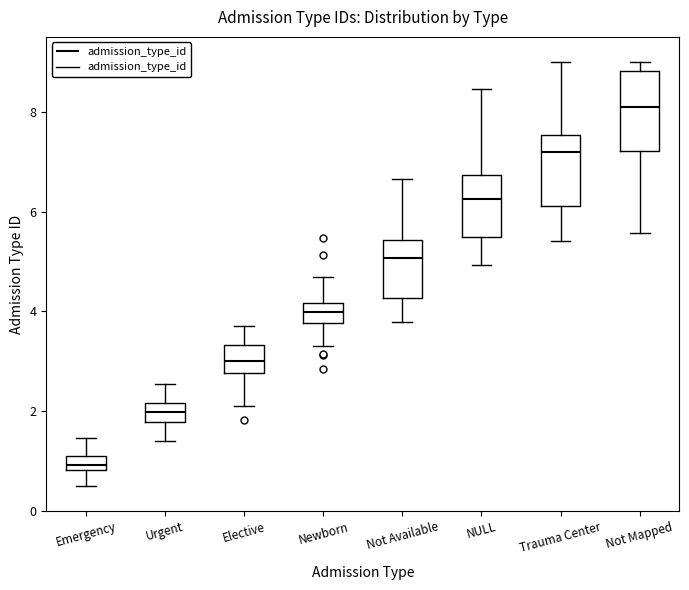

Which box's median line is the highest?

Not Mapped